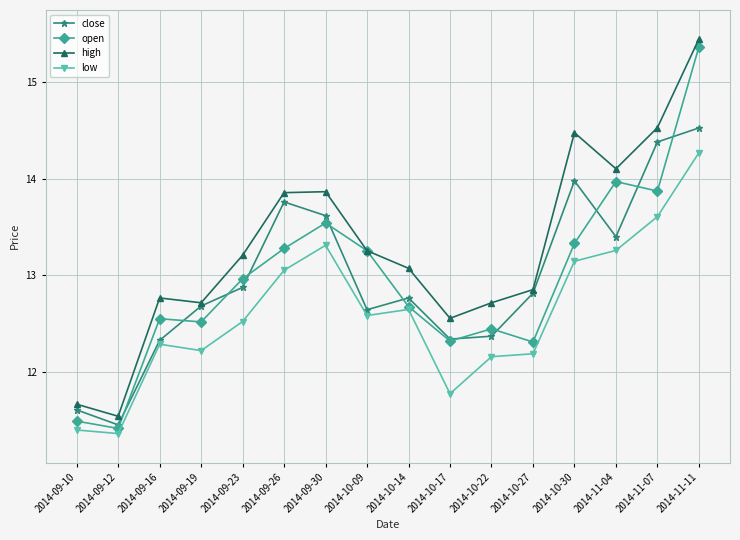

True or false: high has a value of 14.1 at 2014-11-04.

True